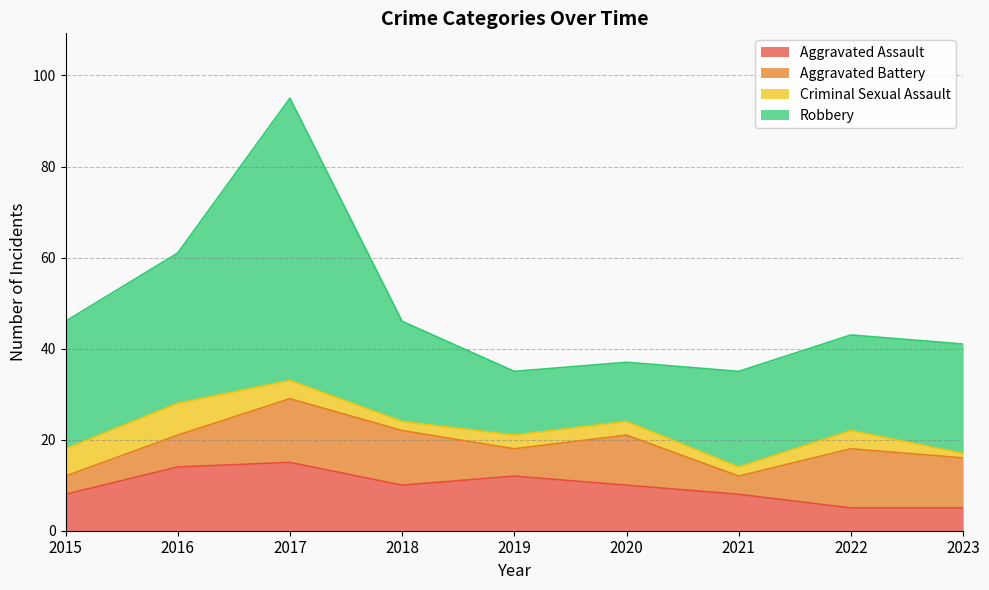

Which series has the largest range (max minus min)?

Robbery